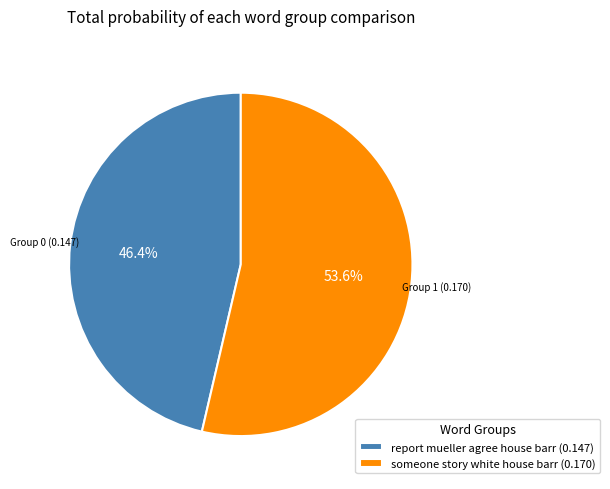

True or false: report mueller agree house barr accounts for 32% of the total.

False